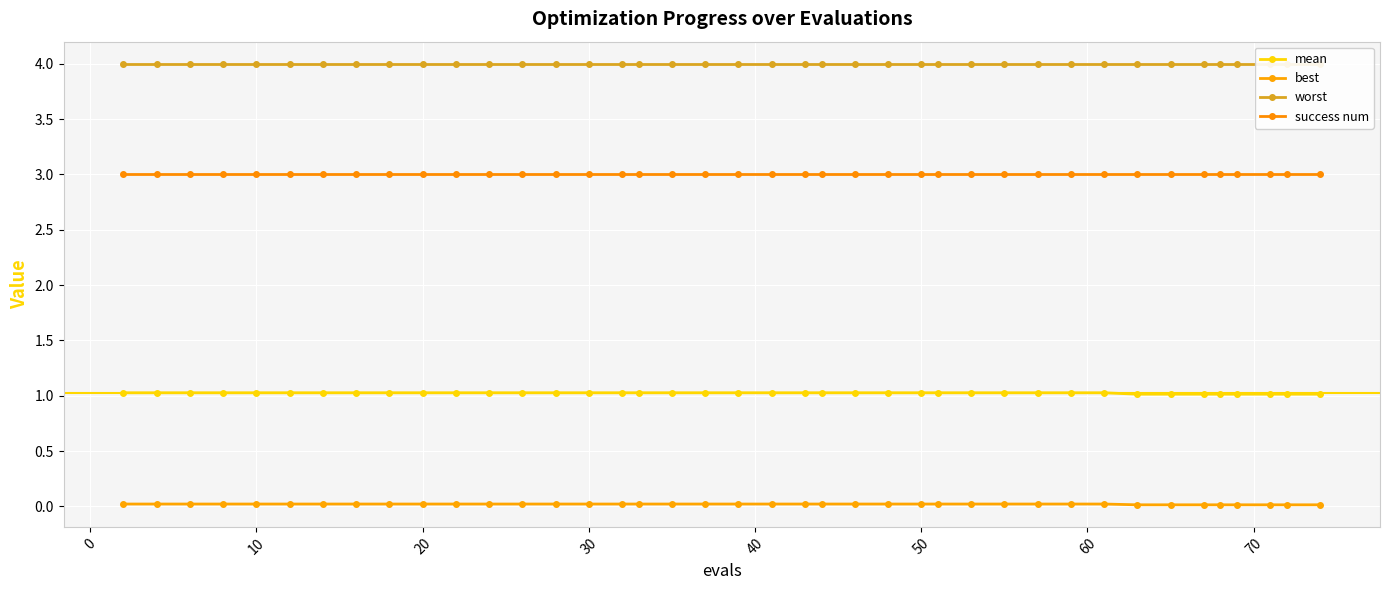

The best series shows 0.0 at 23. True or false?

False